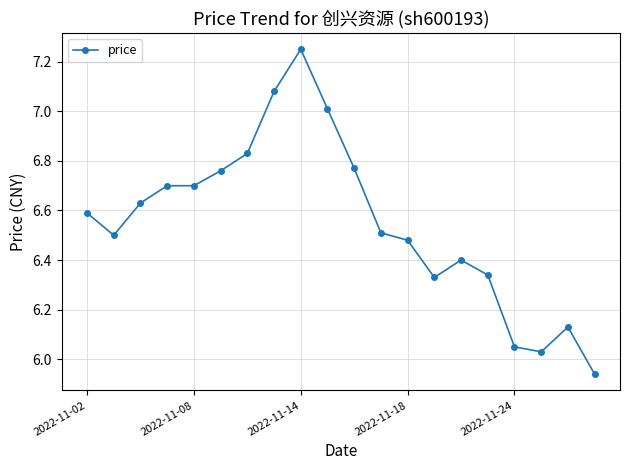

What is the sum of all values?

131.0